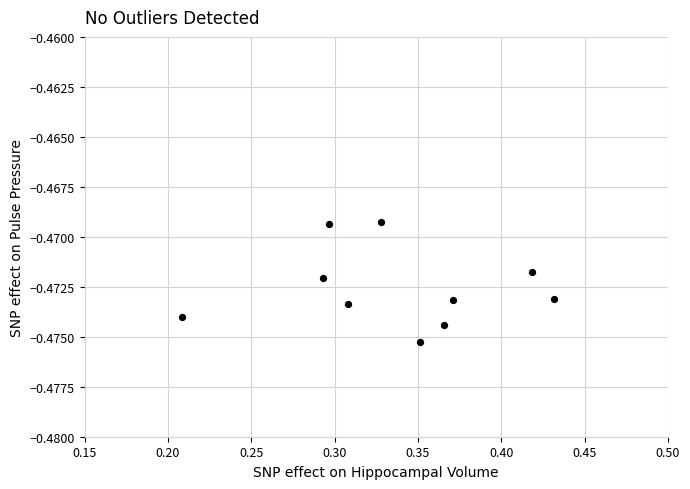

What is the average X value?

0.3